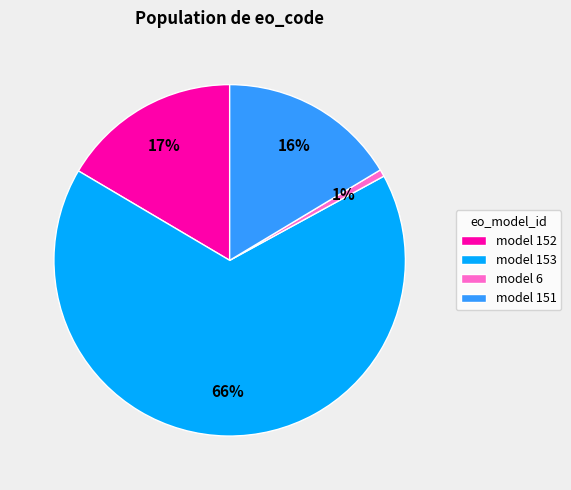

Which has a higher value, model 6 or model 151?

model 151